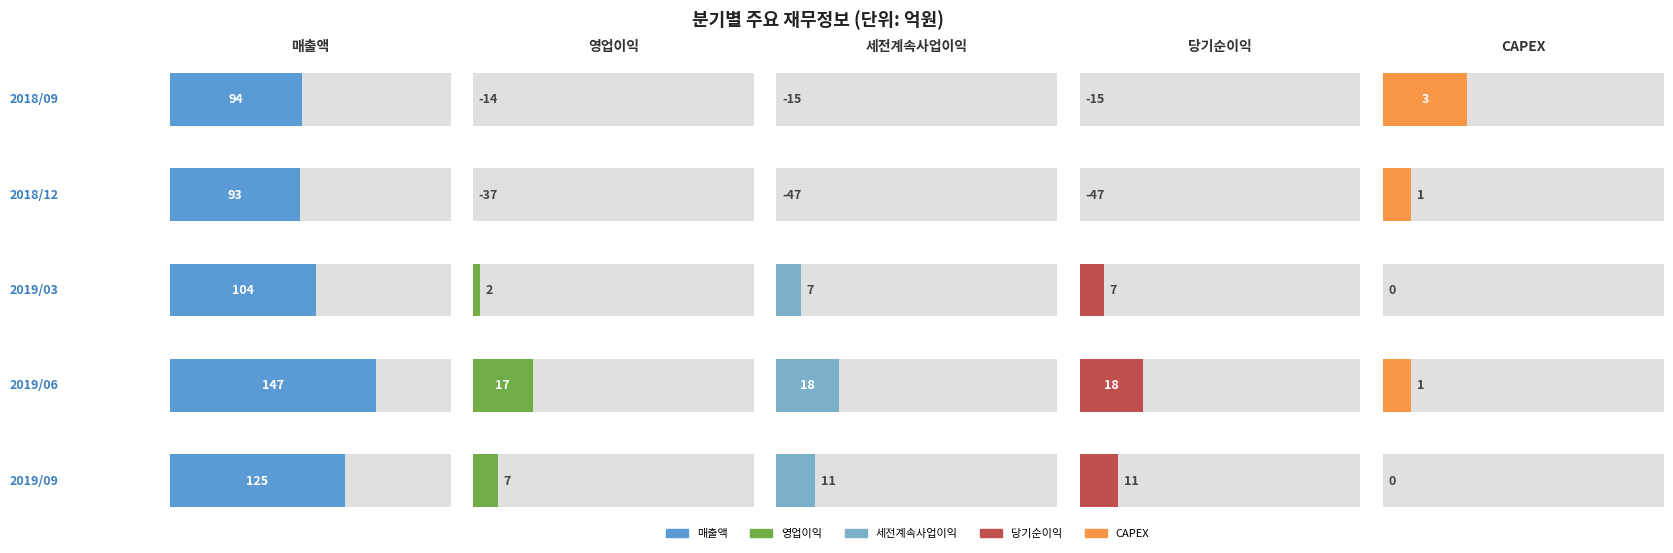

True or false: 당기순이익 has a value of 11 at 2019/09.

True